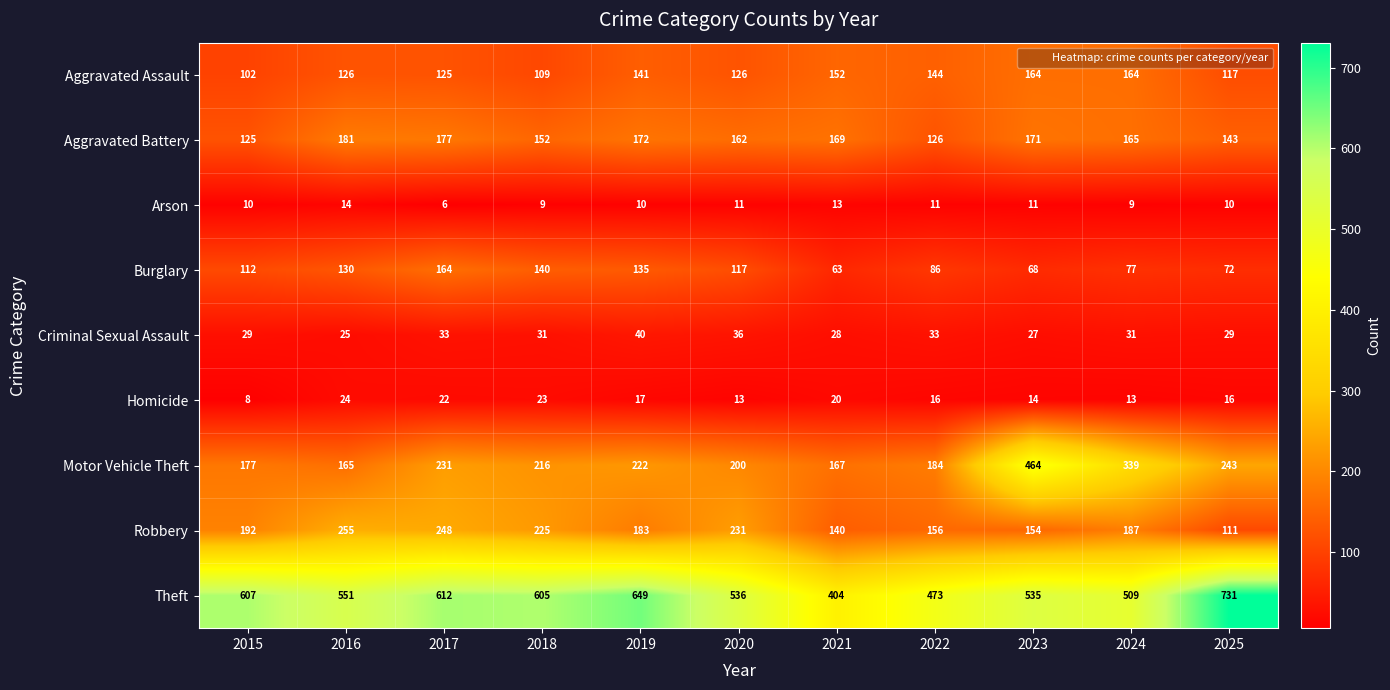

What is the difference between the second highest and second lowest values in the Burglary series?

72